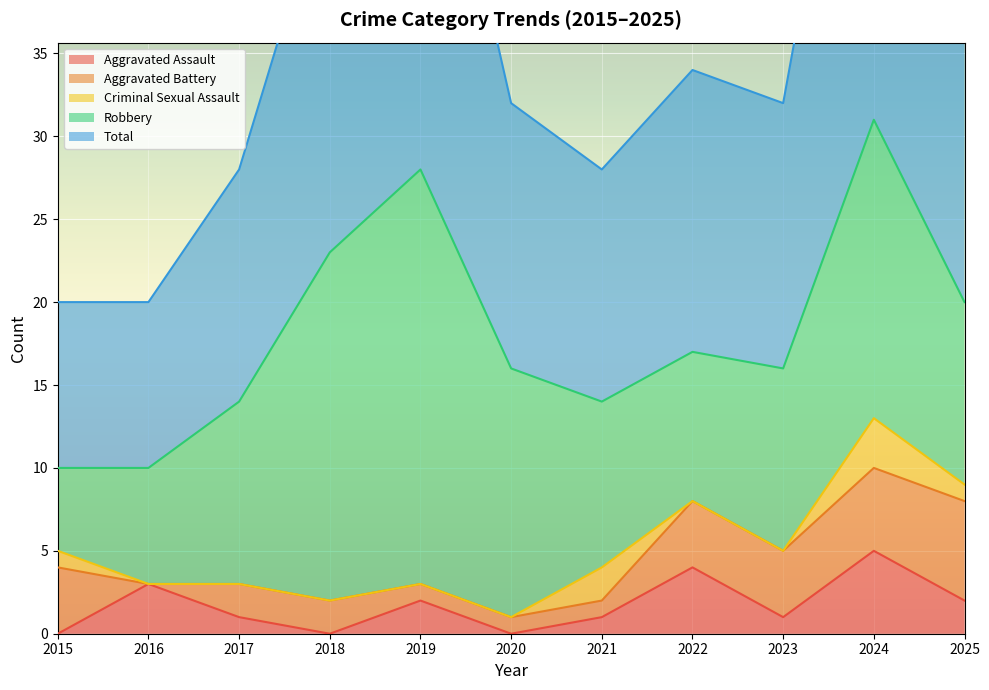

What is the maximum value for Robbery?

25